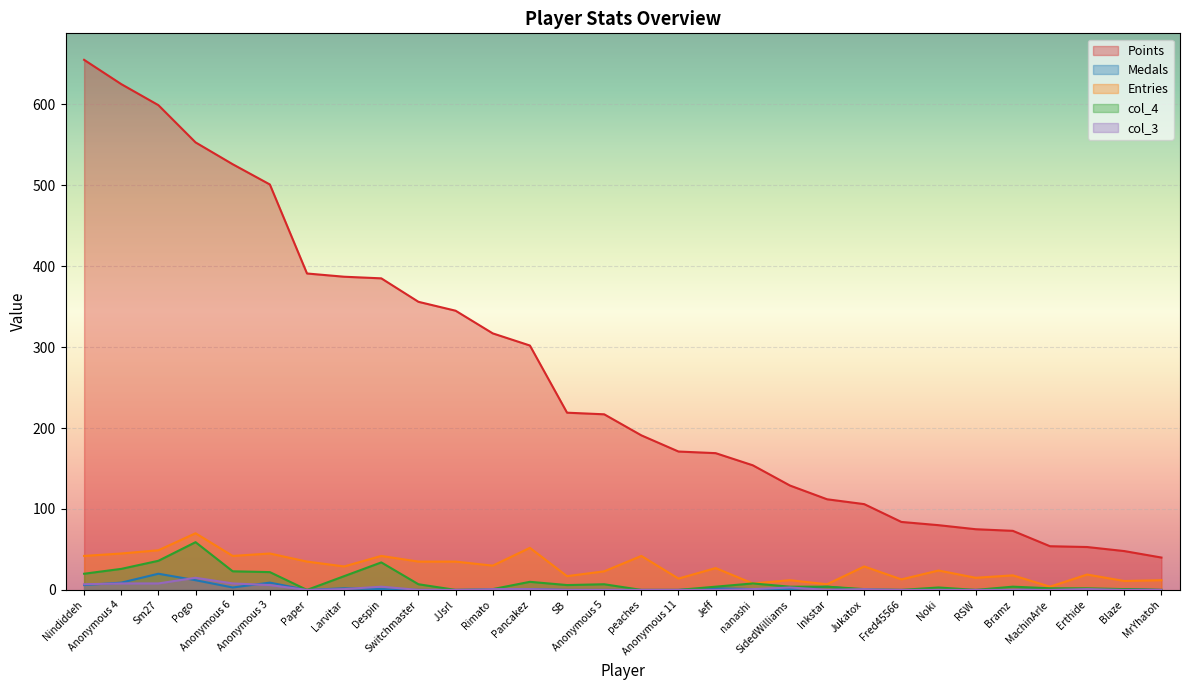

Reading left to right, extract all data points from this chart.

Points: 655	625	599	553	526	501	391	387	385	356	345	317	302	219	217	191	171	169	154	129	112	106	84	80	75	73	54	53	48	40
Medals: 6	9	20	12	3	9	0	2	1	0	0	0	1	0	0	0	0	2	1	1	4	0	0	0	0	0	1	0	1	0
Entries: 42	45	49	70	42	45	35	29	42	35	35	30	52	17	23	42	14	27	8	12	7	29	13	24	15	18	4	19	11	12
col_4: 20	26	36	59	23	22	0	17	34	7	0	1	10	6	7	0	0	4	8	4	4	1	0	3	0	4	2	2	1	0
col_3: 7	8	8	15	8	6	0	1	4	0	0	1	1	0	0	0	0	0	1	3	0	1	0	0	0	0	0	1	0	0